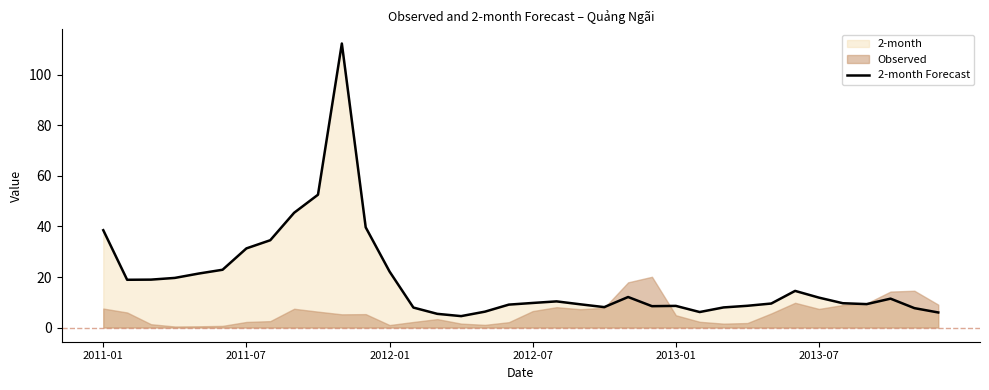

What is the value of the 17th point from the left?

6.3